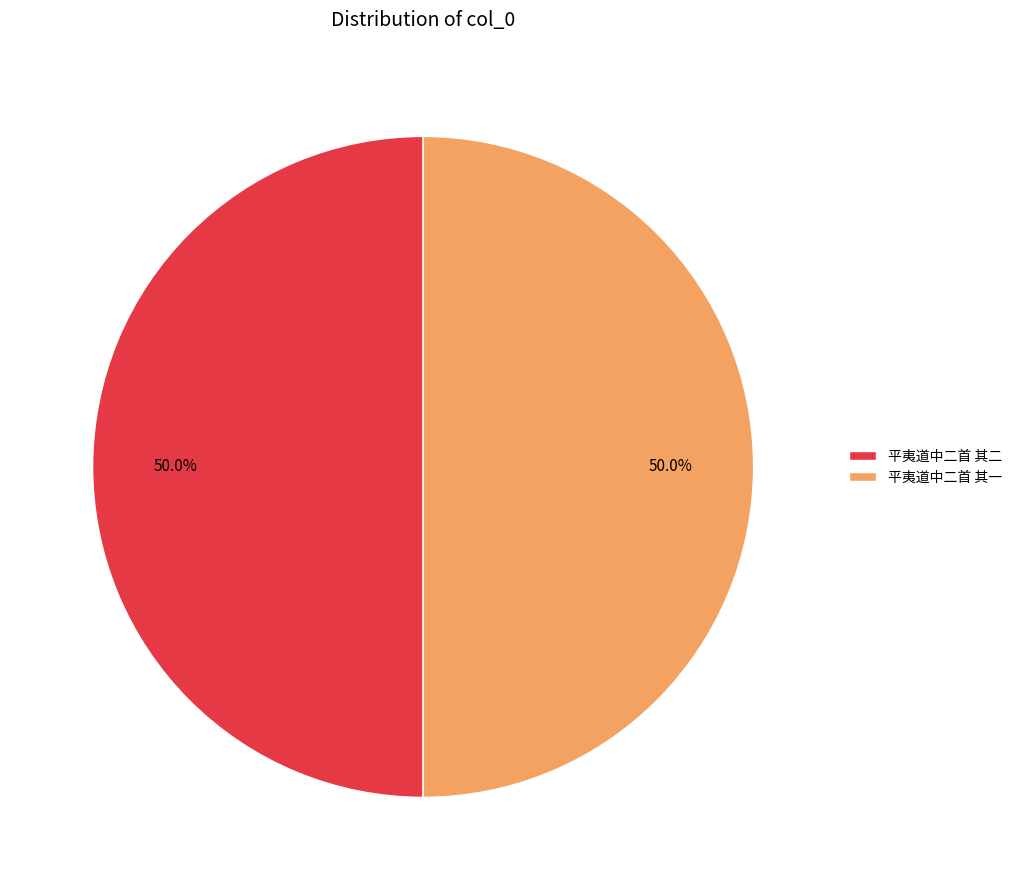

Do 平夷道中二首 其二 and 平夷道中二首 其一 together represent more than half of the pie?

Yes